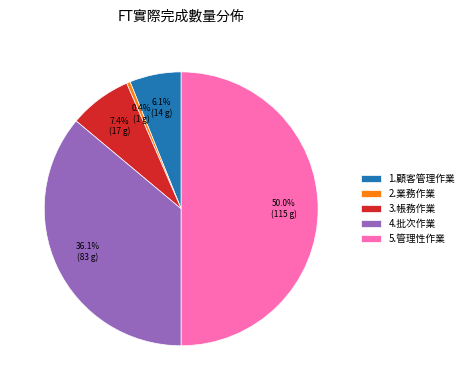

Which category has the biggest portion of the pie?

5.管理性作業